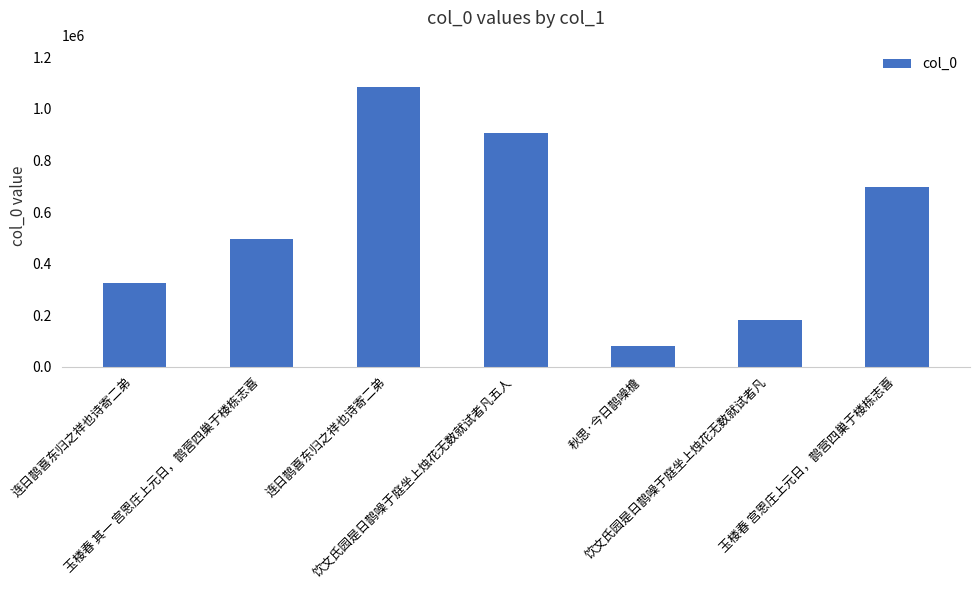

True or false: the data shows 80092 at 秋思·今日鹊噪檐.

True